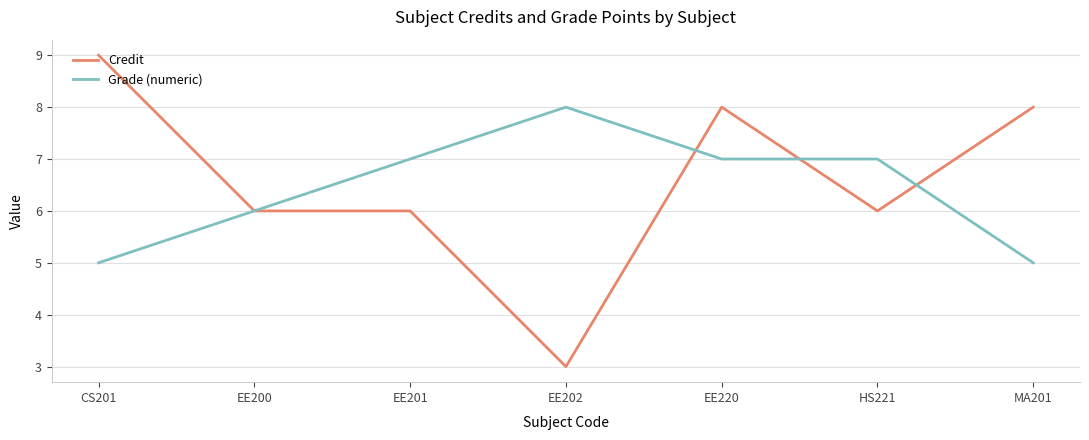

What is the sum of all Grade (numeric) values?

45